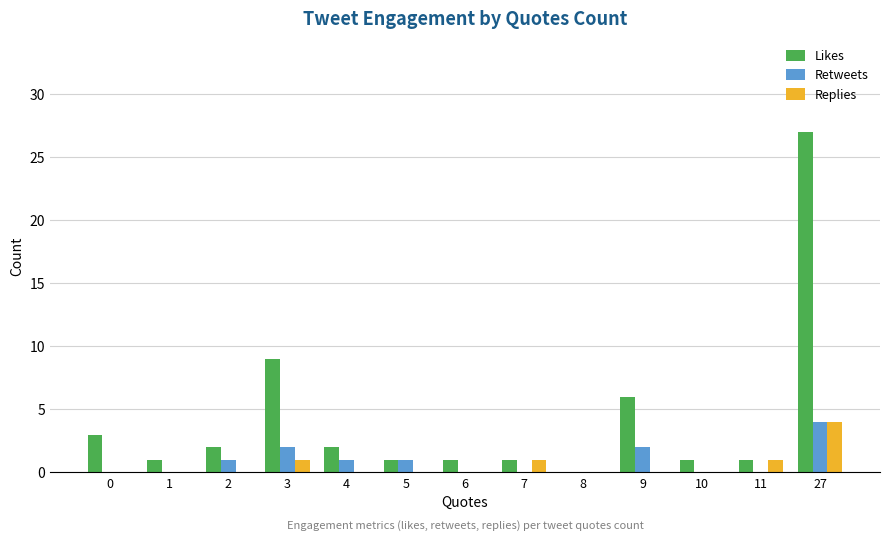

At which category is the sum across all series the highest?

27